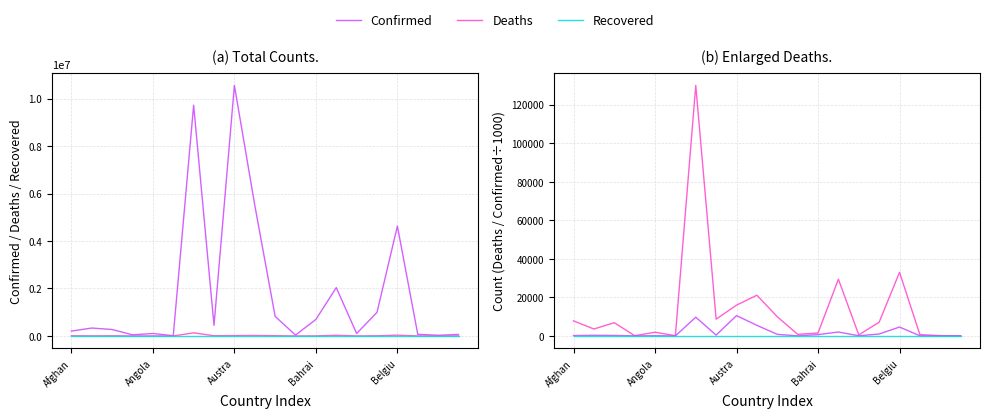

List the series in order of their peak value, highest first.

Confirmed, Deaths, Confirmed /1000, Recovered